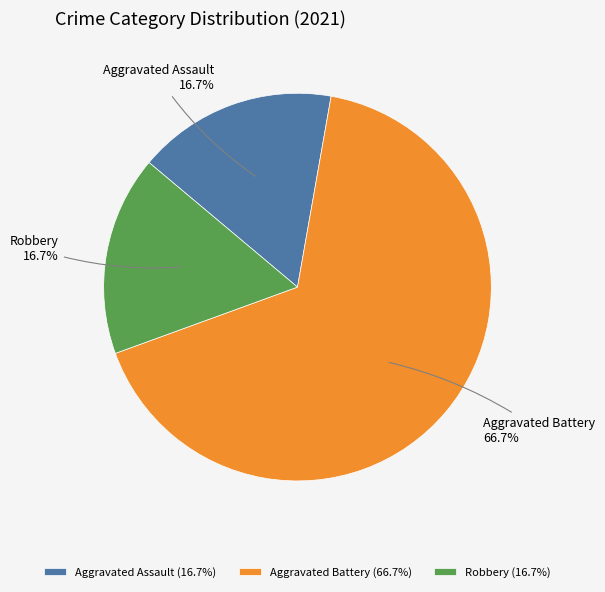

What percentage is NOT represented by Aggravated Assault?

83.3%